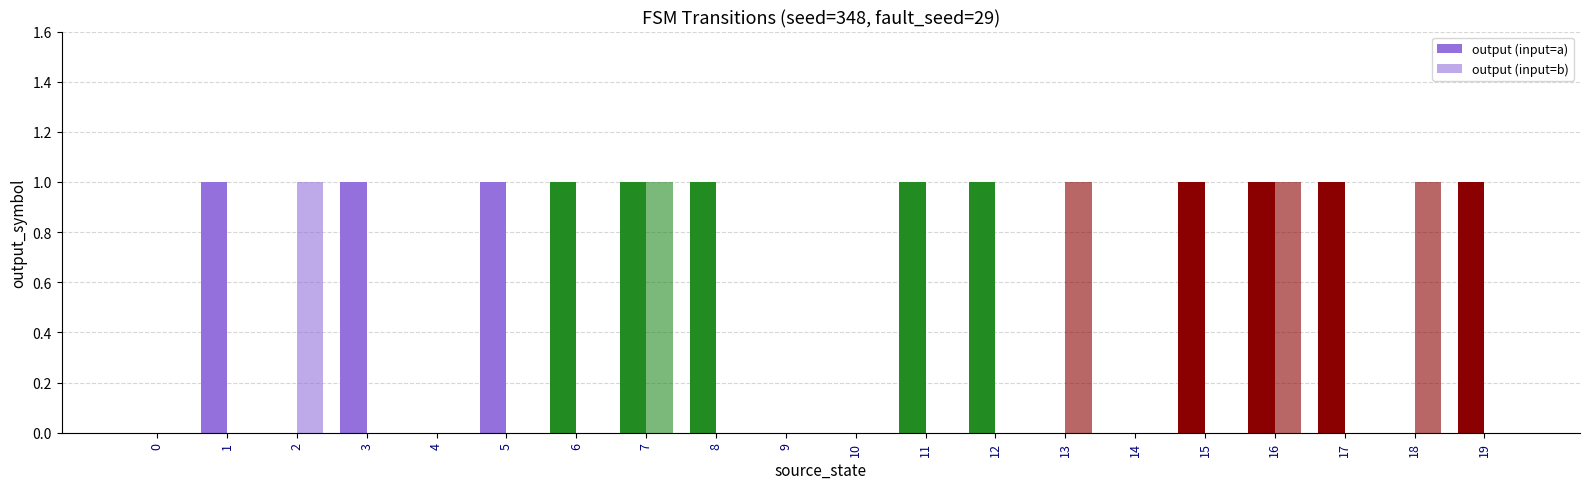

How many data points does each series have?

20